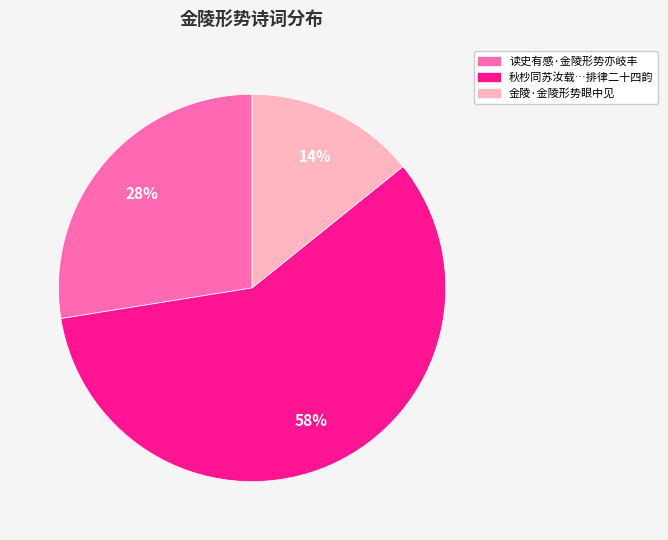

Is it true that 读史有感·金陵形势亦岐丰 is 13% of the pie?

False